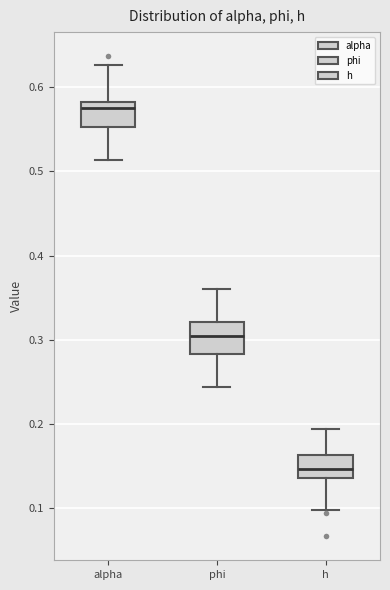

Reading left to right, read every box against the y-axis: the position of its median line, the range the box covers, and the ends of its whiskers. The values are not printed on the chart, so give them approximately, as read against the axis.

alpha: median 0.57, box 0.55 to 0.58, whiskers 0.51 to 0.63
phi: median 0.30, box 0.28 to 0.32, whiskers 0.24 to 0.36
h: median 0.15, box 0.14 to 0.16, whiskers 0.10 to 0.19